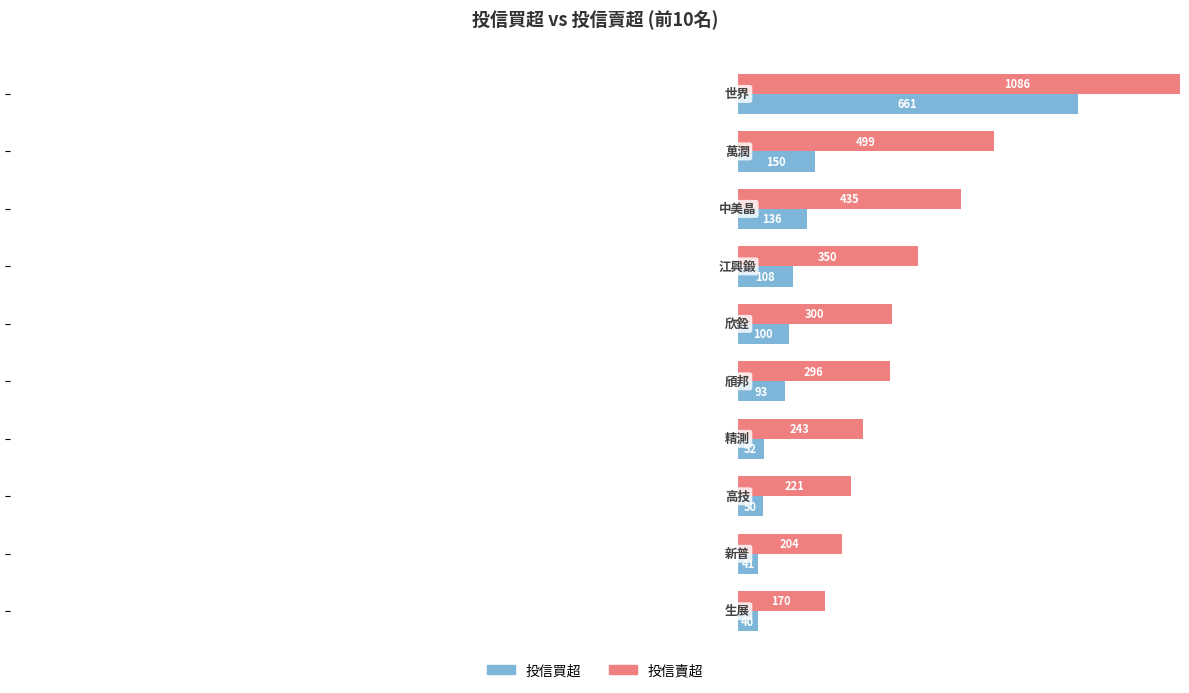

Does the chart contain any negative values?

No